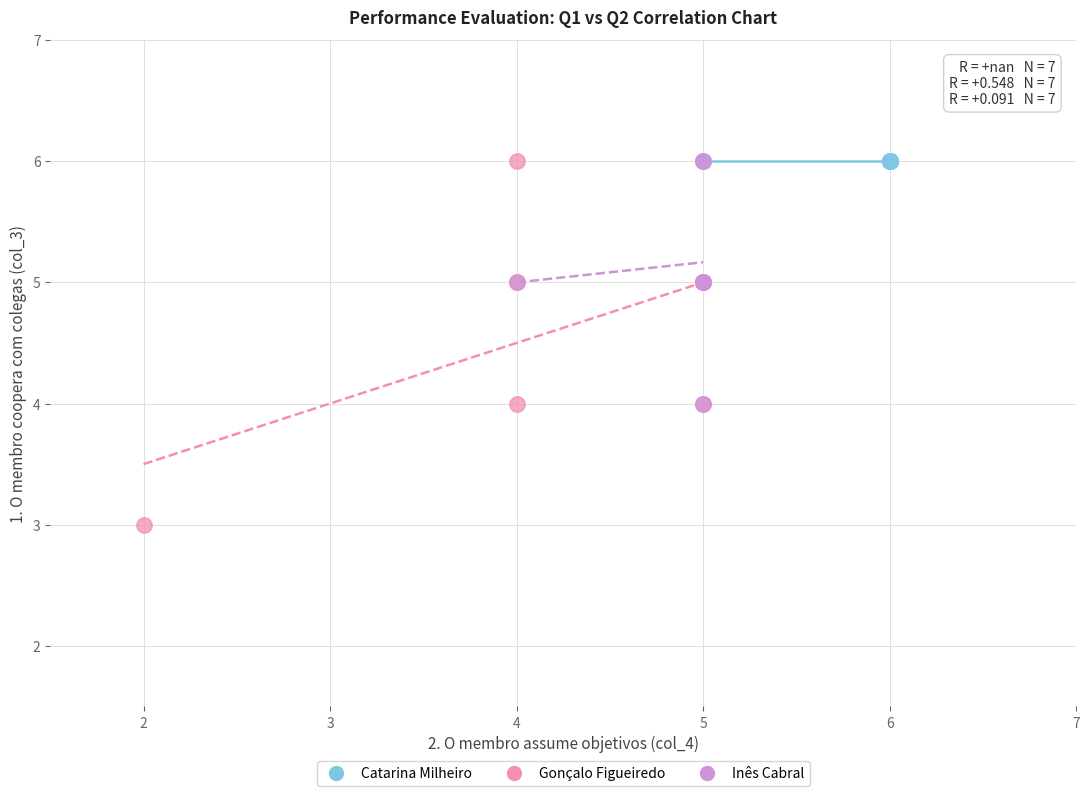

Which series contains the lowest Y value?

Gonçalo Figueiredo